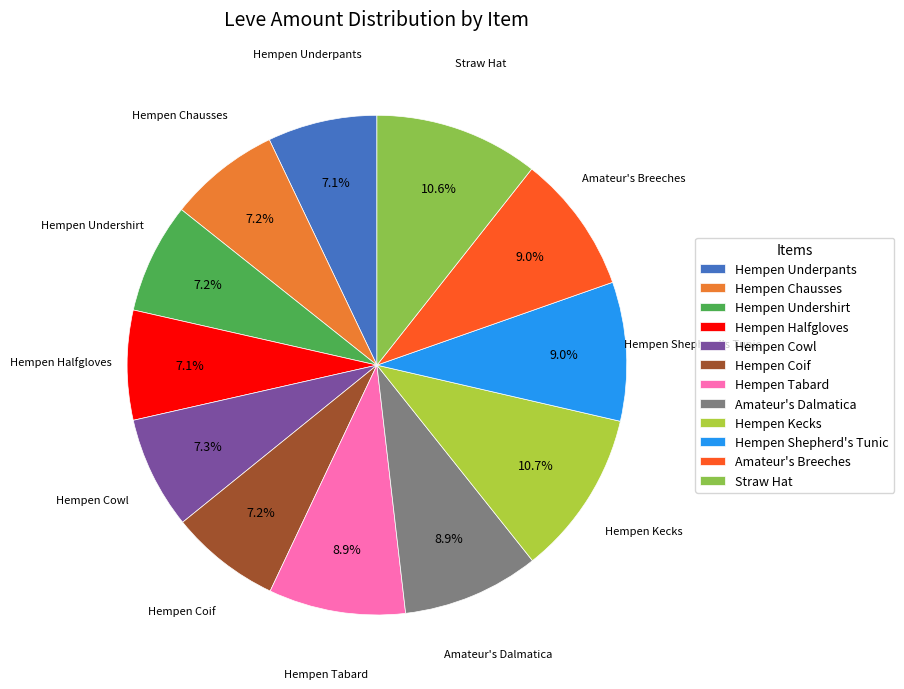

Is it true that Straw Hat is 22% of the pie?

False